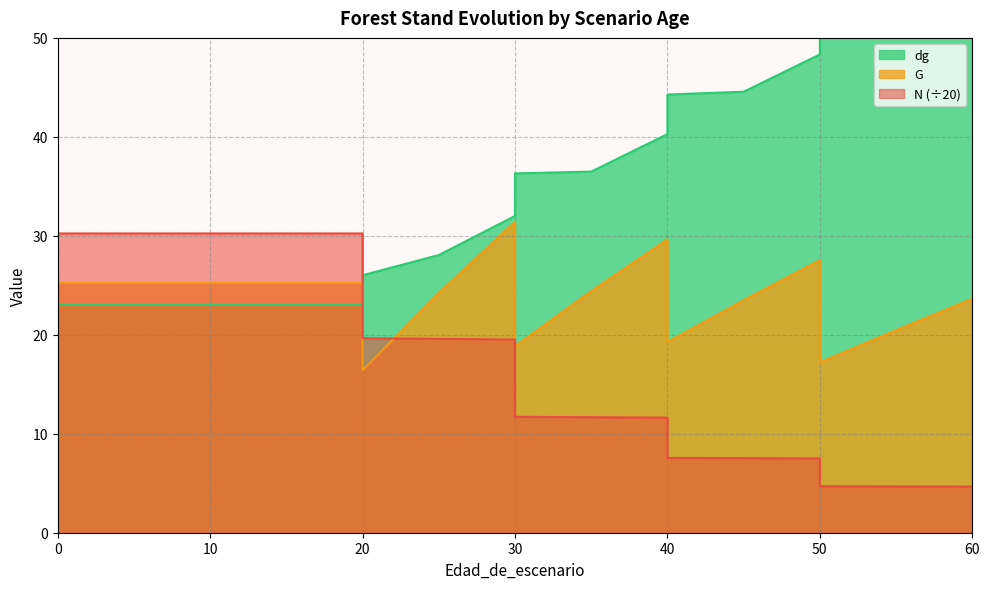

Does the chart have visible grid lines?

Yes